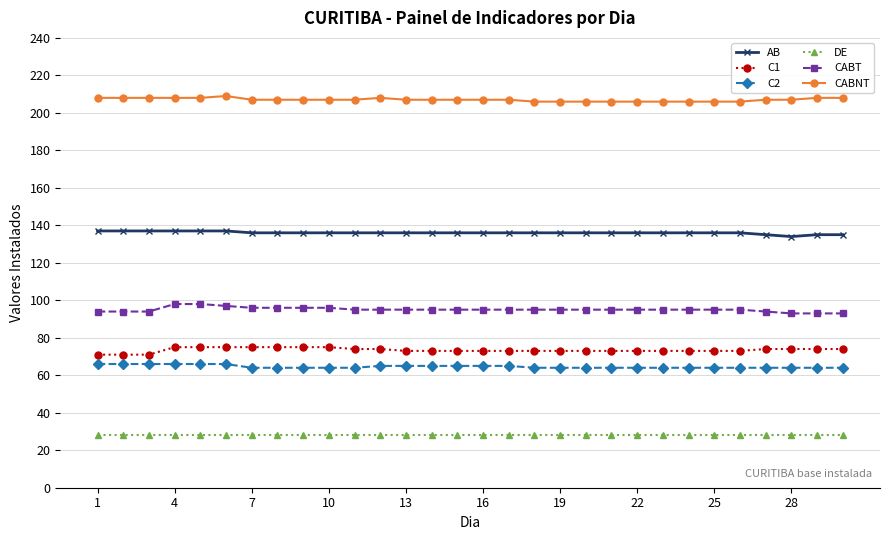

What is the sum of all CABT values?

2852